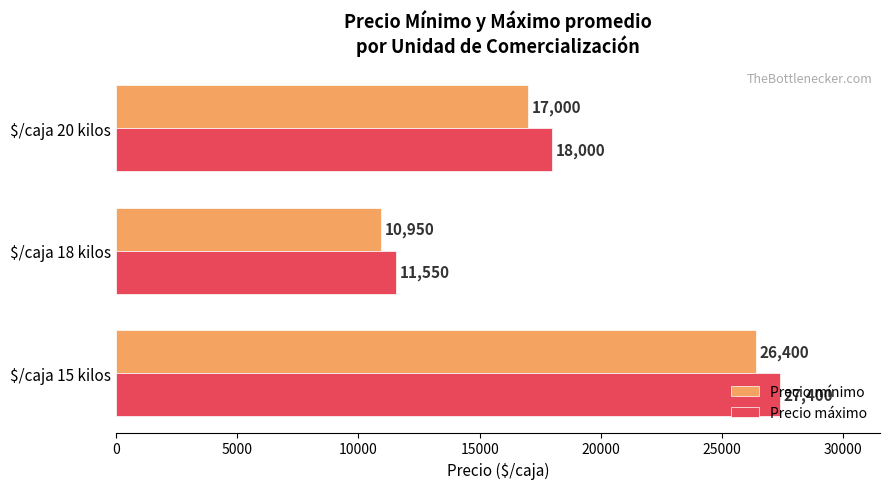

Which series has the largest total across all categories?

Precio máximo